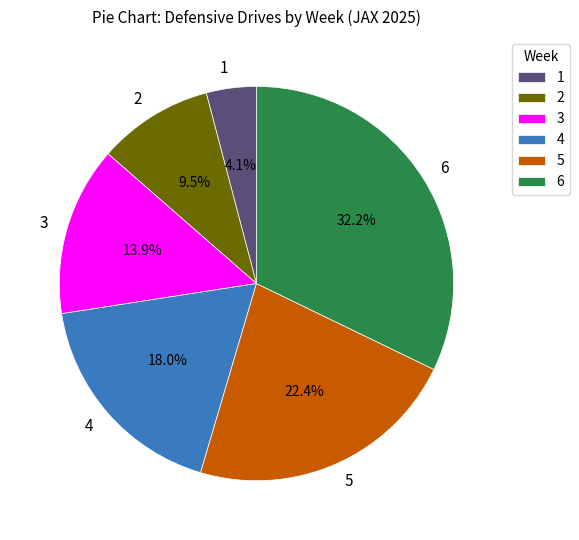

What percentage is the 4 slice, to the nearest percent?

18%